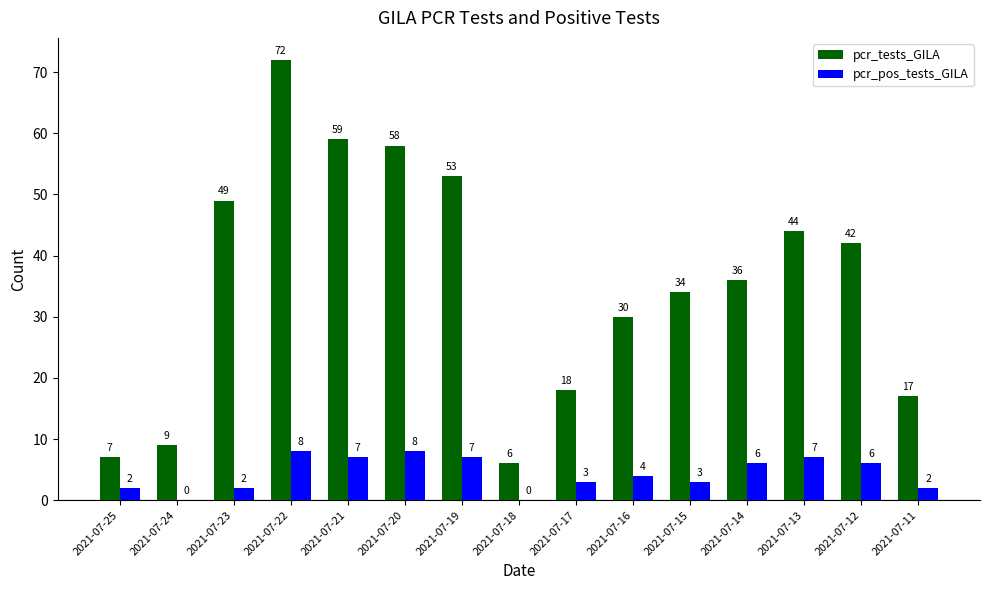

Where does the pcr_tests_GILA series first go above 36?

2021-07-23